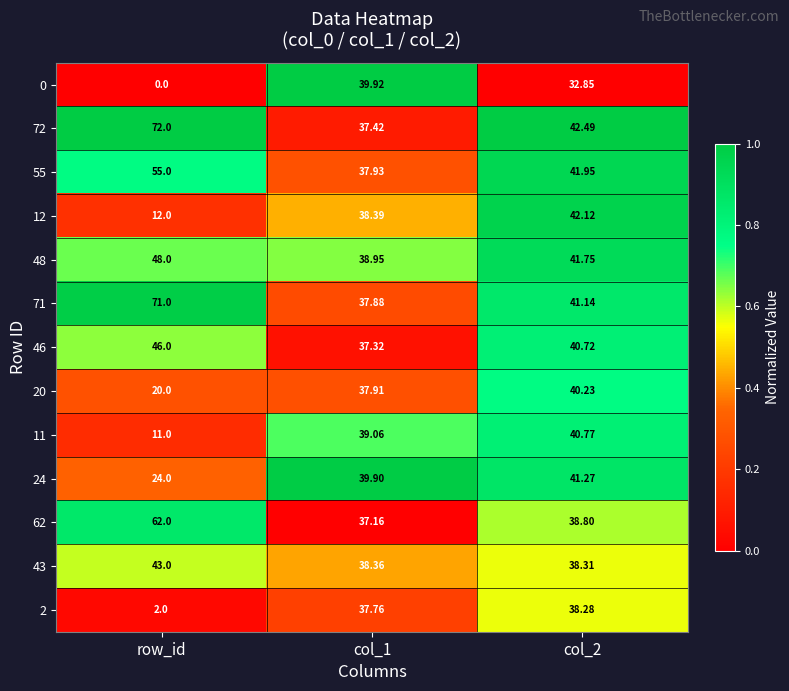

At which category does the chart reach its minimum across all series?

row_id